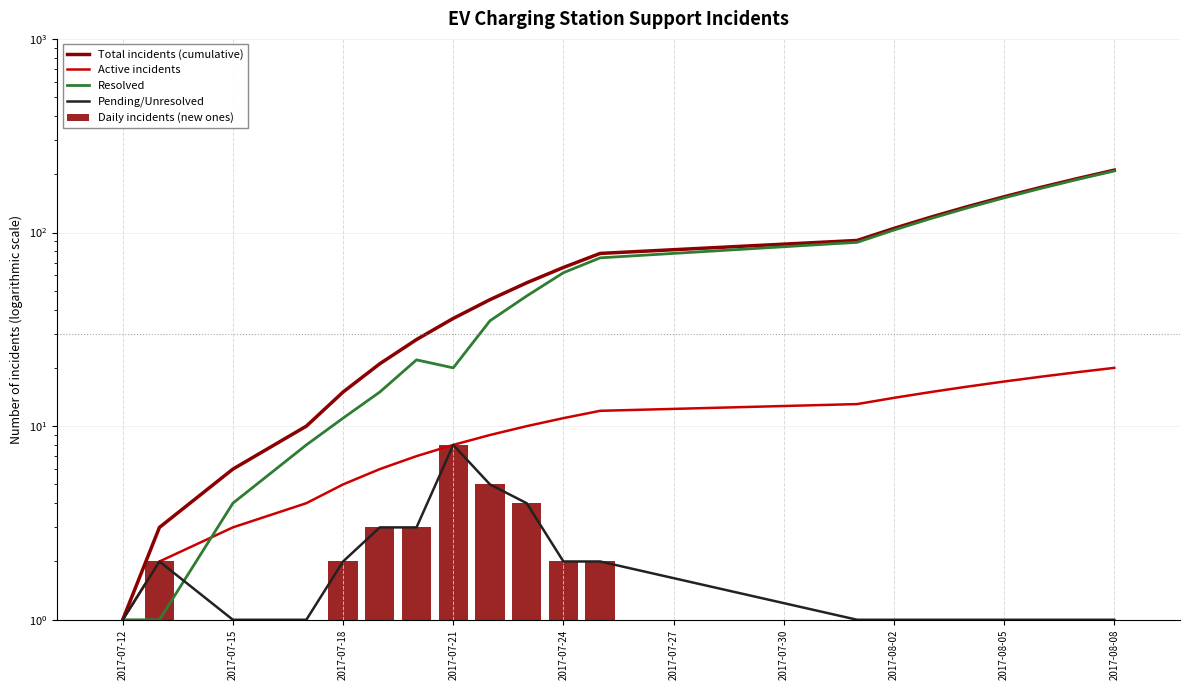

Is the value of Active incidents at 17 greater than the value of Resolved at 13?

No